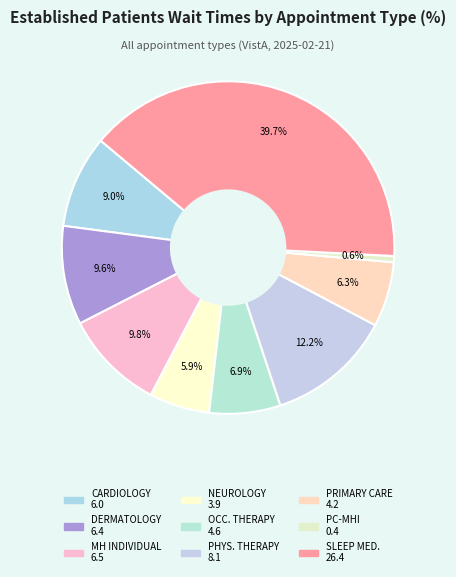

Count the number of slices in the pie.

9